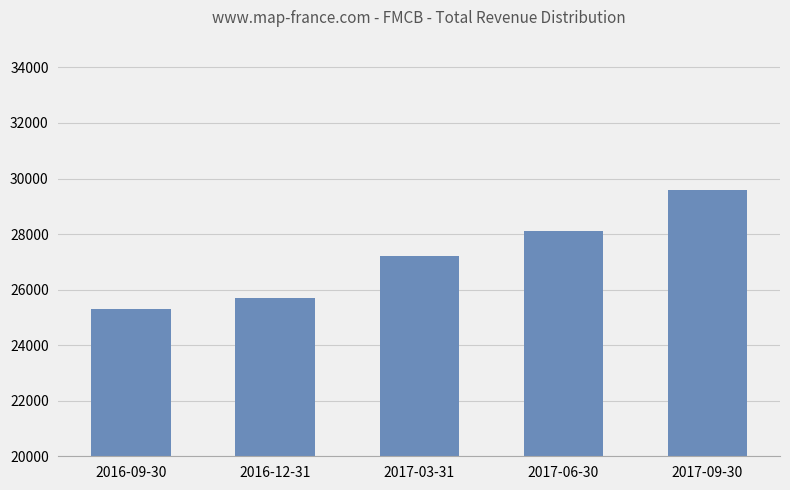

What is the smallest value displayed?

25300